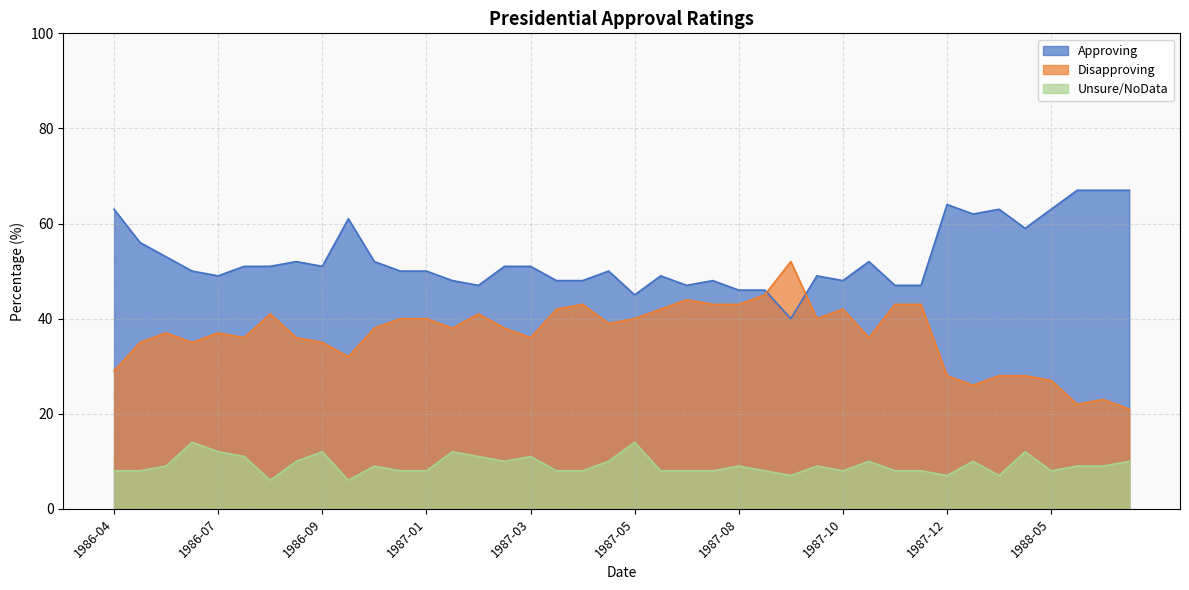

What is the total value across all series at 1987-03?

98